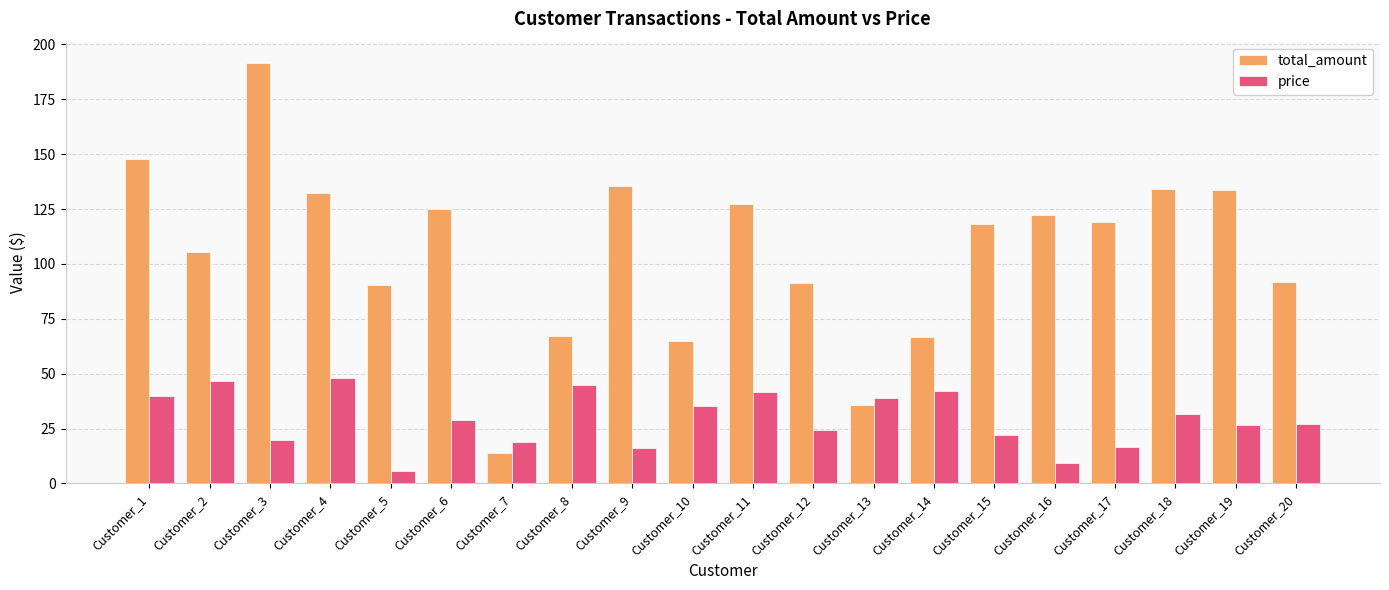

How many series are shown in this chart?

2